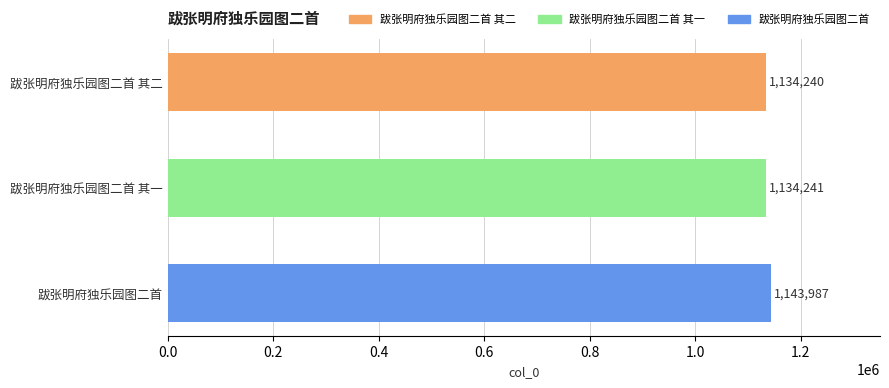

What is the average value?

1137489